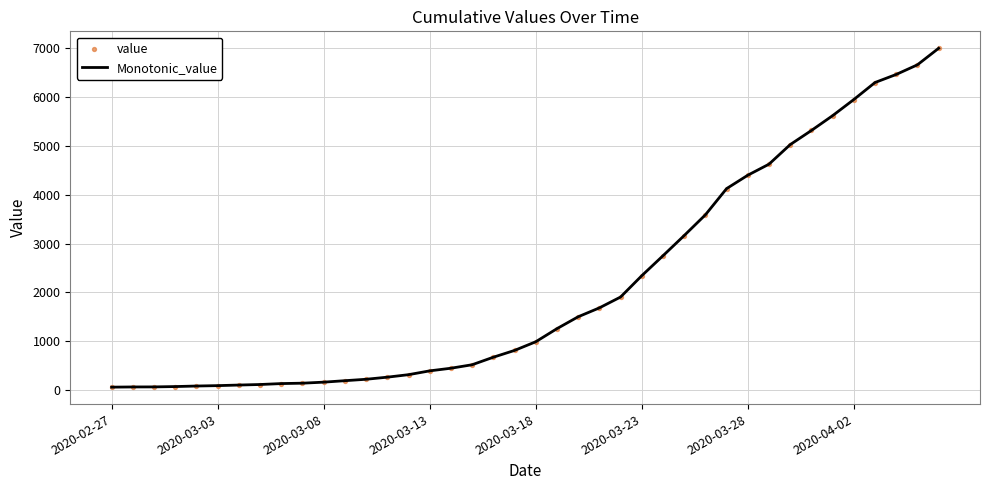

What is the maximum value shown in the chart?

6994